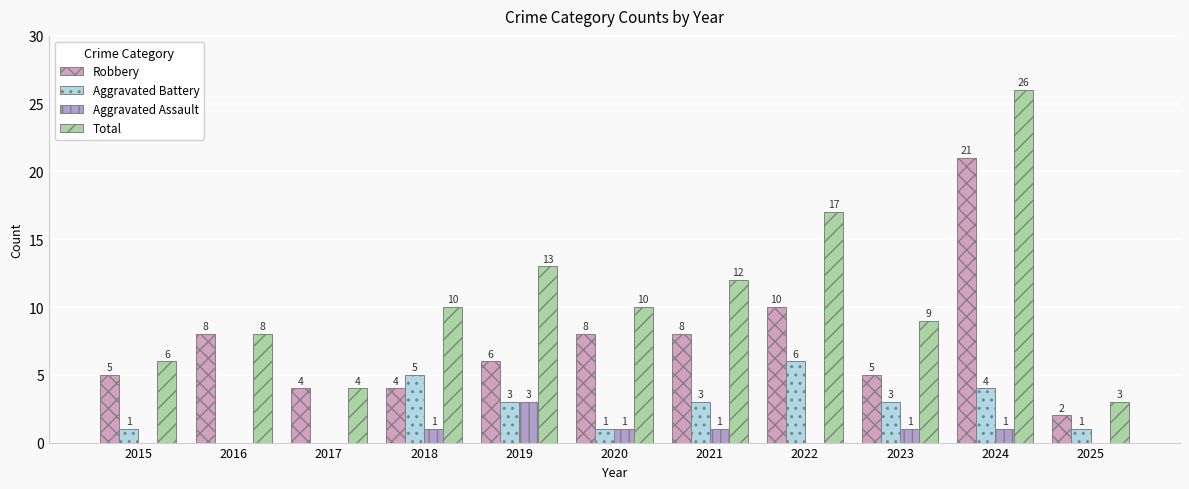

Reading right to left, transcribe all the data shown in this chart.

Robbery: 2025=2	2024=21	2023=5	2022=10	2021=8	2020=8	2019=6	2018=4	2017=4	2016=8	2015=5
Aggravated Battery: 2025=1	2024=4	2023=3	2022=6	2021=3	2020=1	2019=3	2018=5	2017=0	2016=0	2015=1
Aggravated Assault: 2025=0	2024=1	2023=1	2022=0	2021=1	2020=1	2019=3	2018=1	2017=0	2016=0	2015=0
Total: 2025=3	2024=26	2023=9	2022=17	2021=12	2020=10	2019=13	2018=10	2017=4	2016=8	2015=6